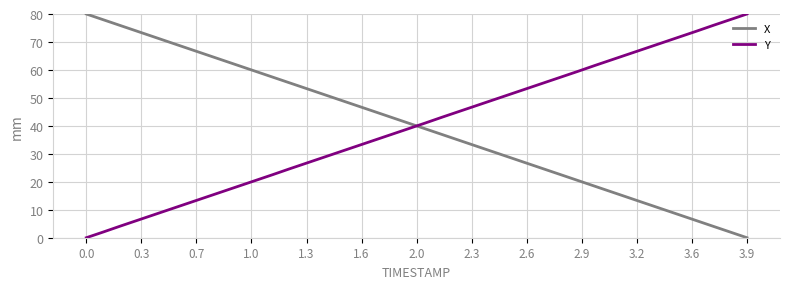

What is the difference between the maximum and minimum values in the X series?

80.0